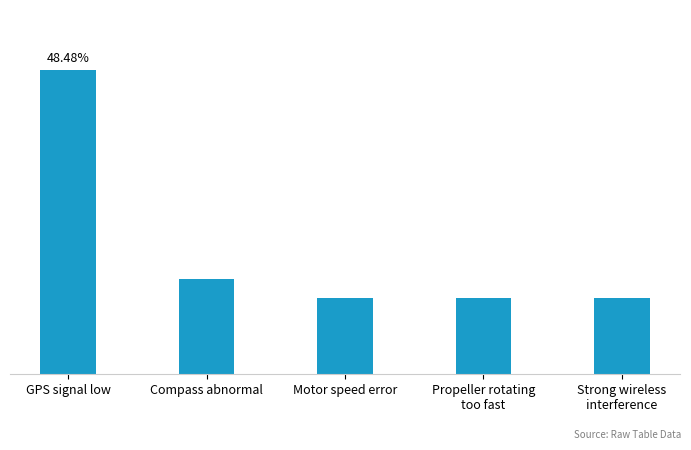

The chart shows a value of 2 at Propeller rotating
too fast. True or false?

False